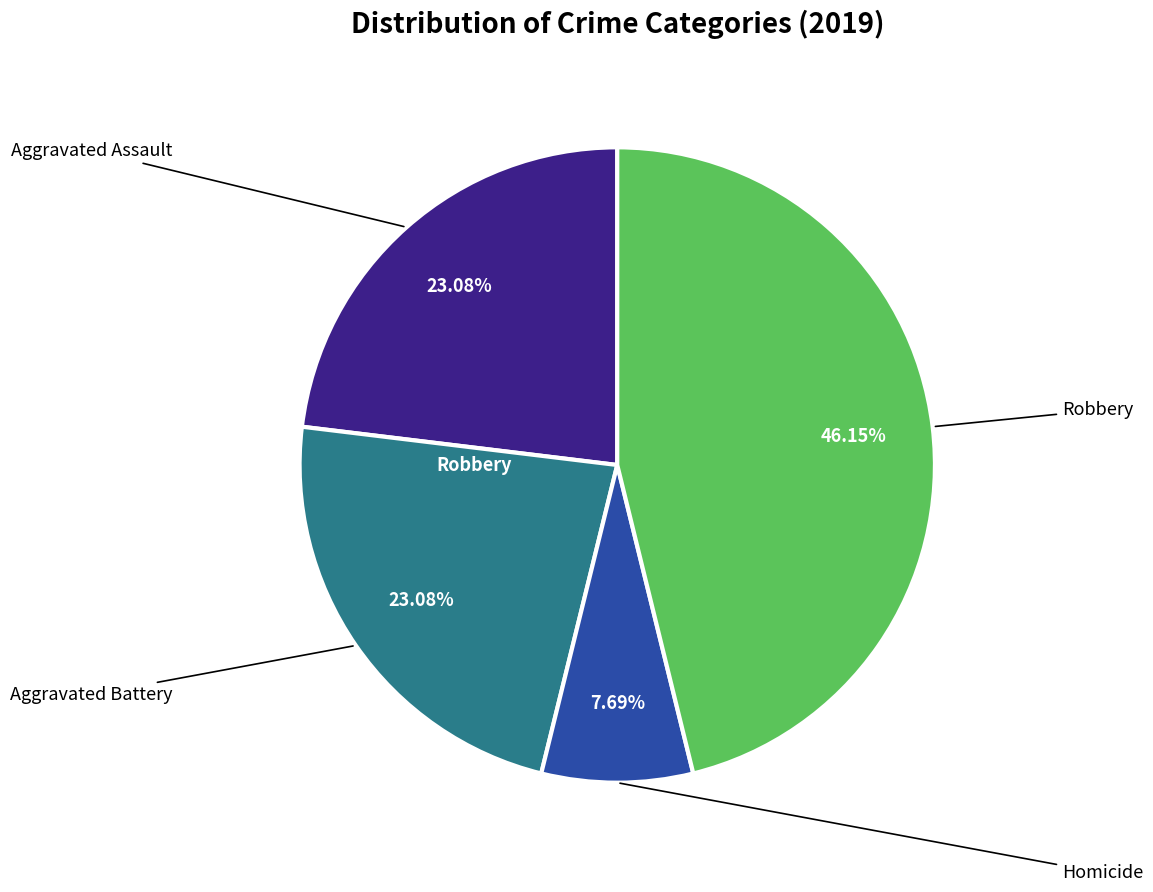

How many segments does this pie chart have?

4